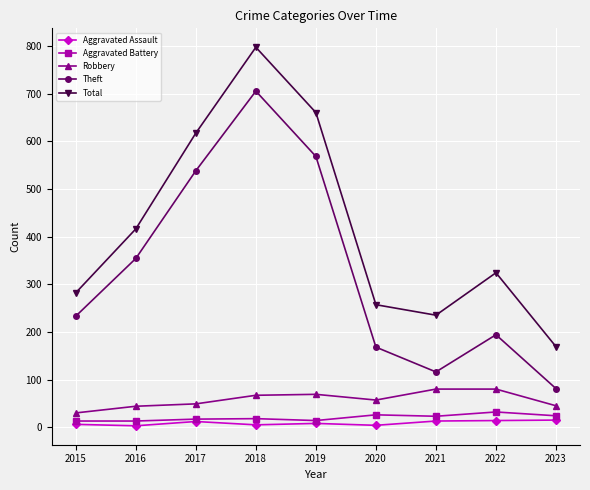

Where is Theft nearest to the value 393?

2016